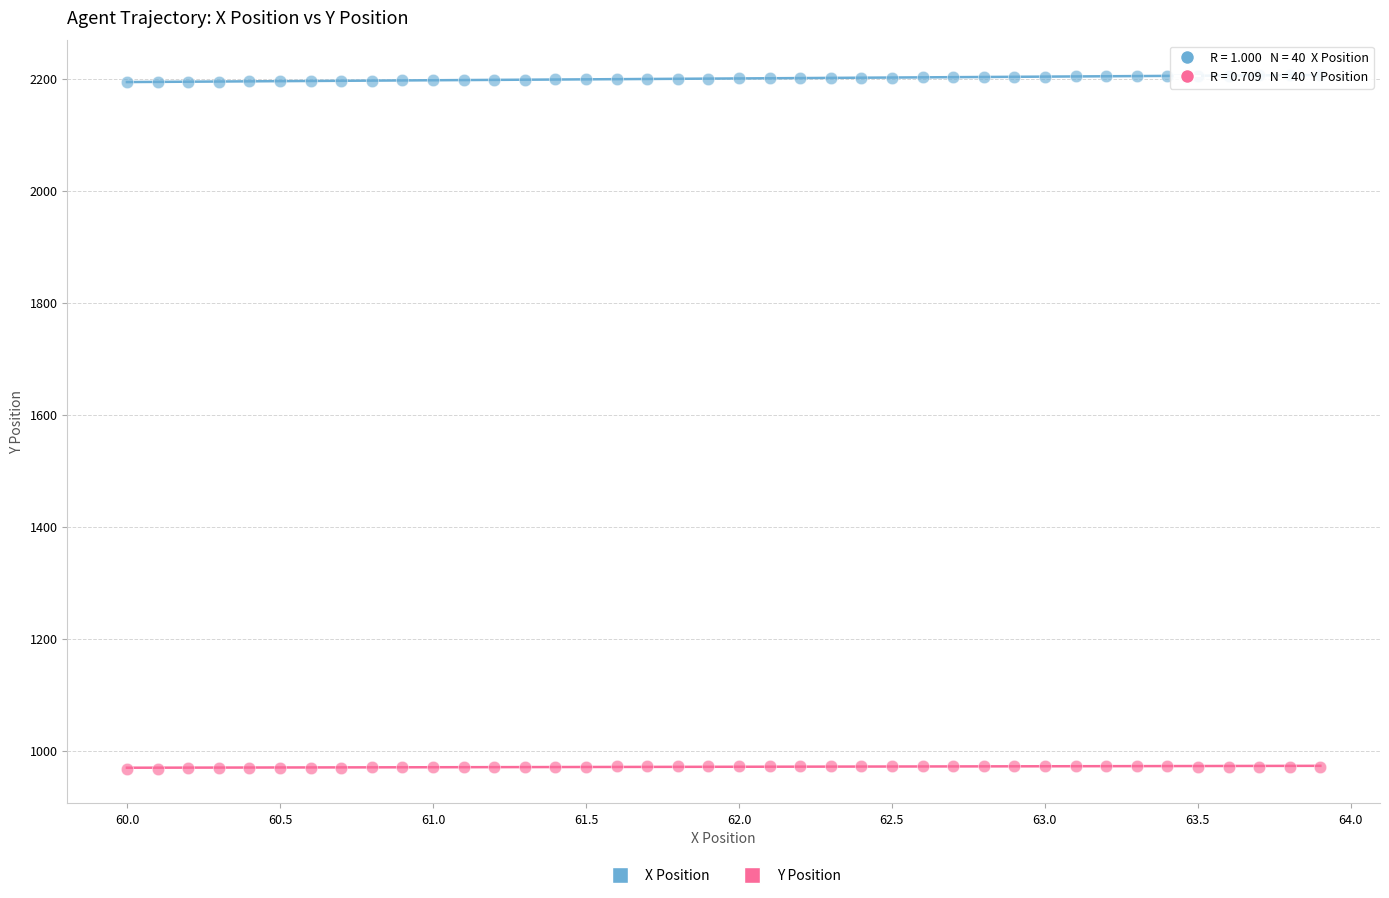

Which series reaches the minimum Y coordinate?

Y Position